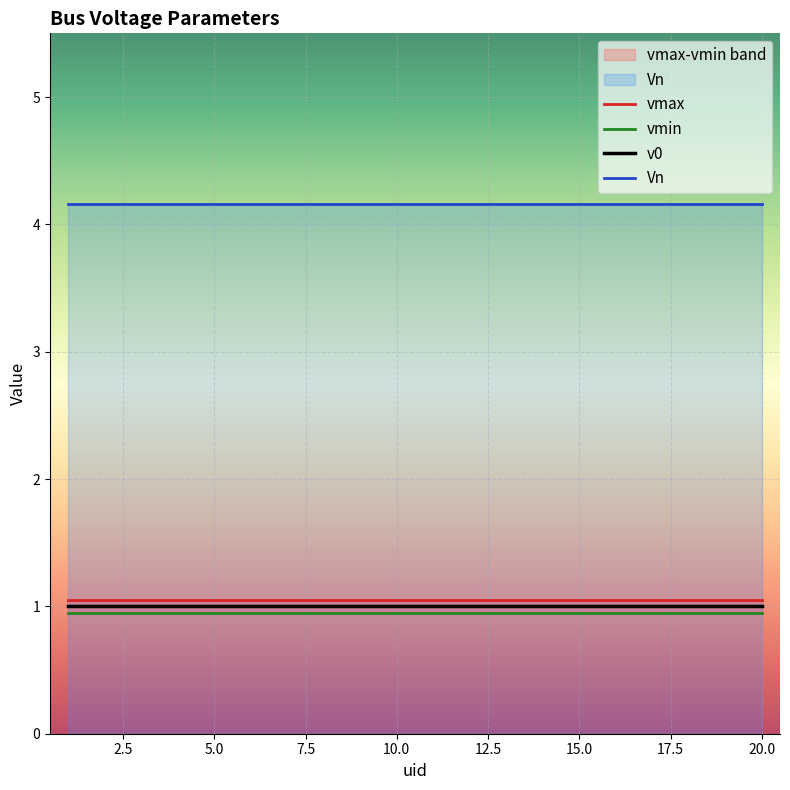

True or false: Vn and vmax intersect in this chart.

False